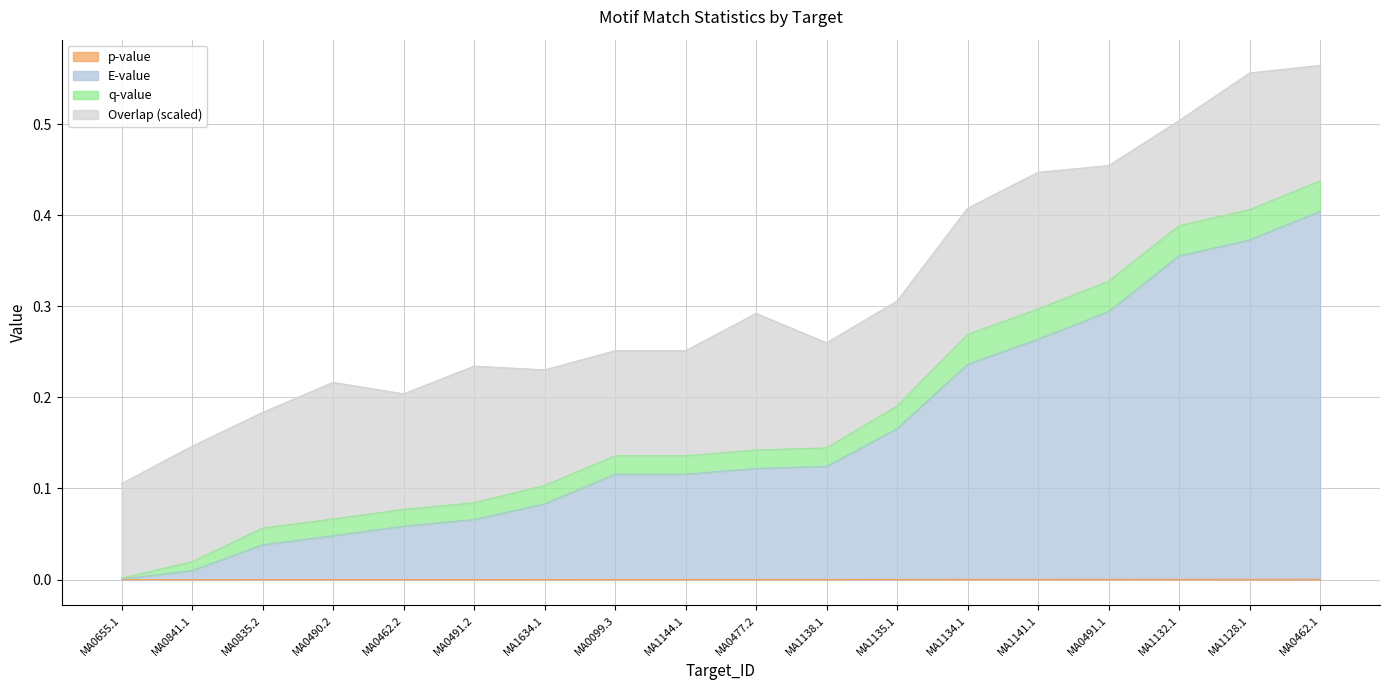

What is the label of the 8th point from the left?

MA0099.3